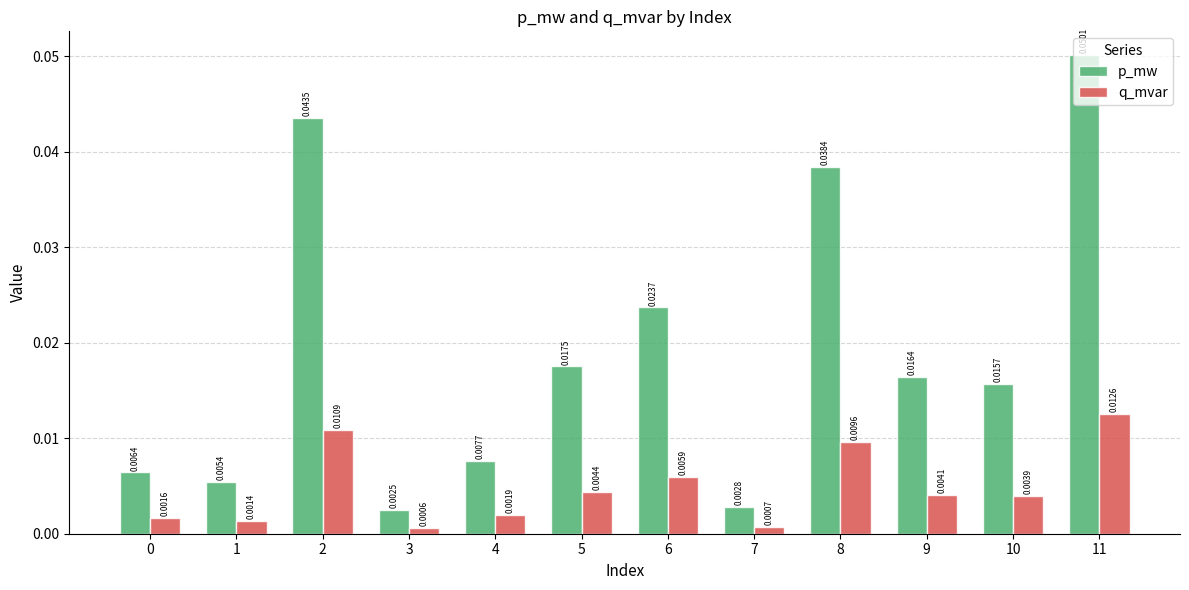

Which category has the lowest value in the p_mw series?

3